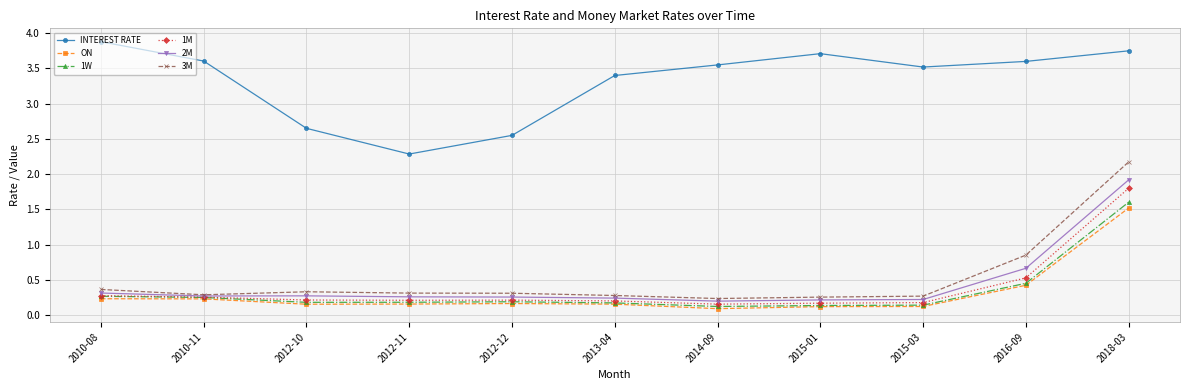

The 1M series shows 2.6 at 2018-03. True or false?

False